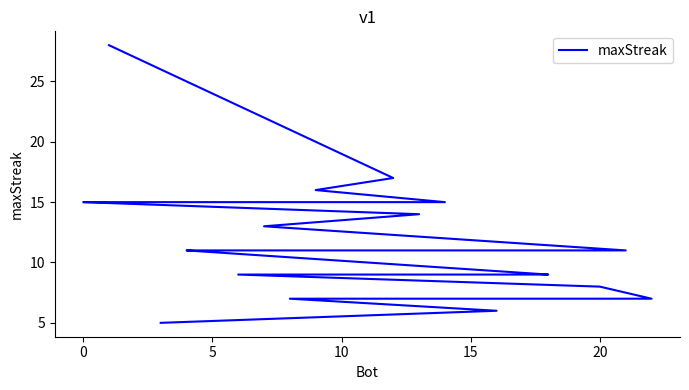

Which has a higher value, 5 or 10?

5